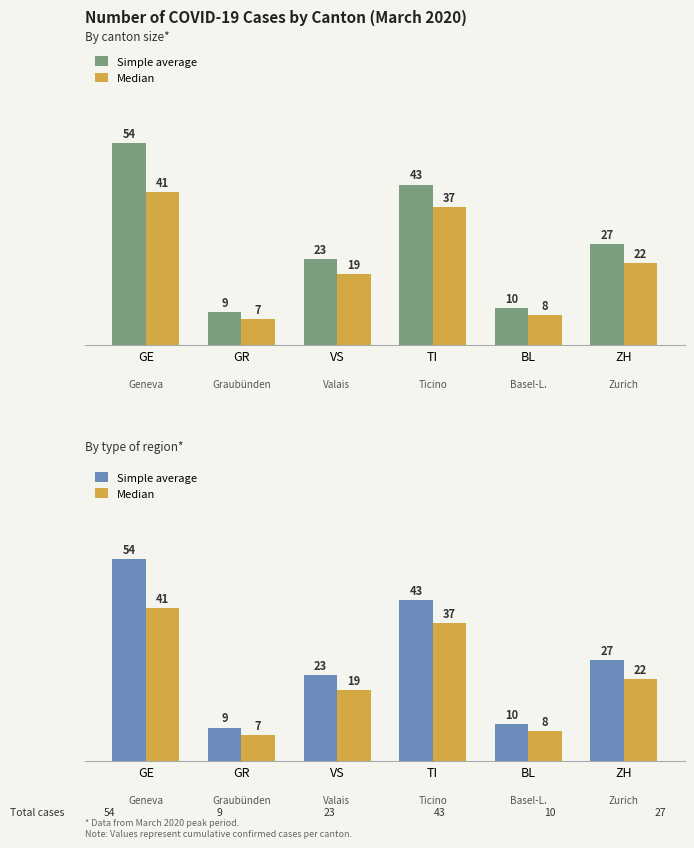

List the series in order of their overall mean, highest first.

Simple average, Median